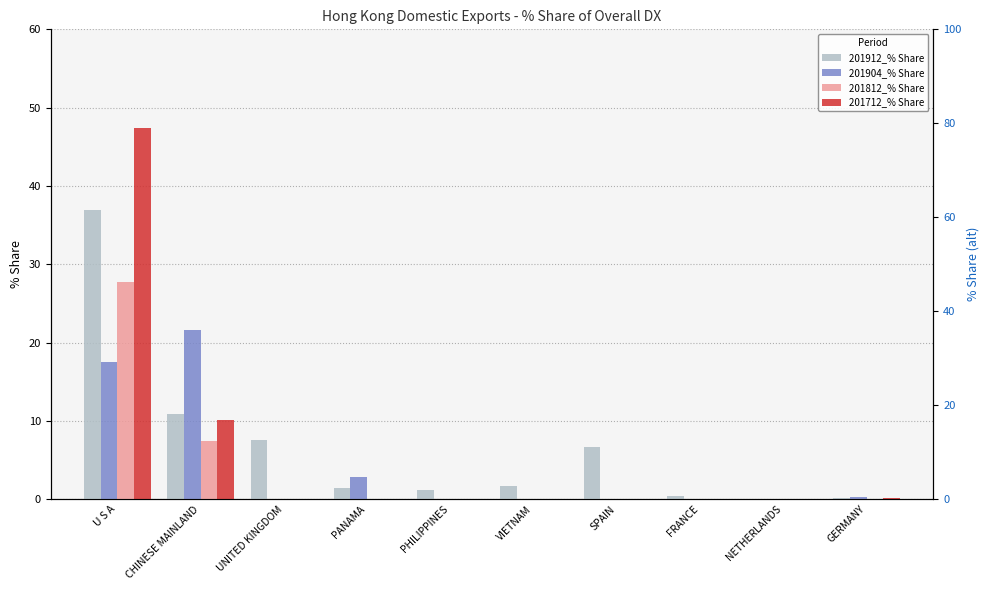

Rank the series by their maximum value, from highest to lowest.

201712_% Share, 201912_% Share, 201812_% Share, 201904_% Share